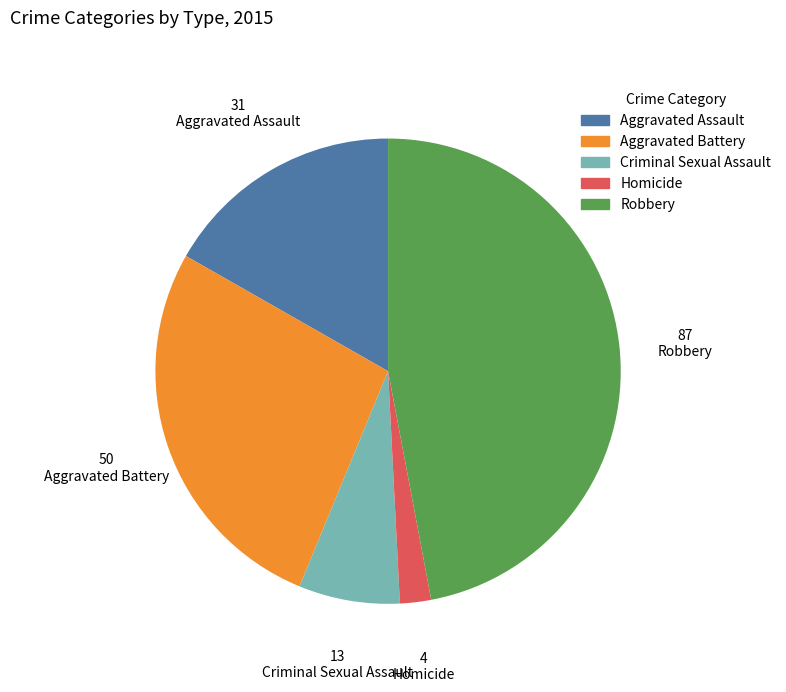

Is it true that Criminal Sexual Assault is 7% of the pie?

True